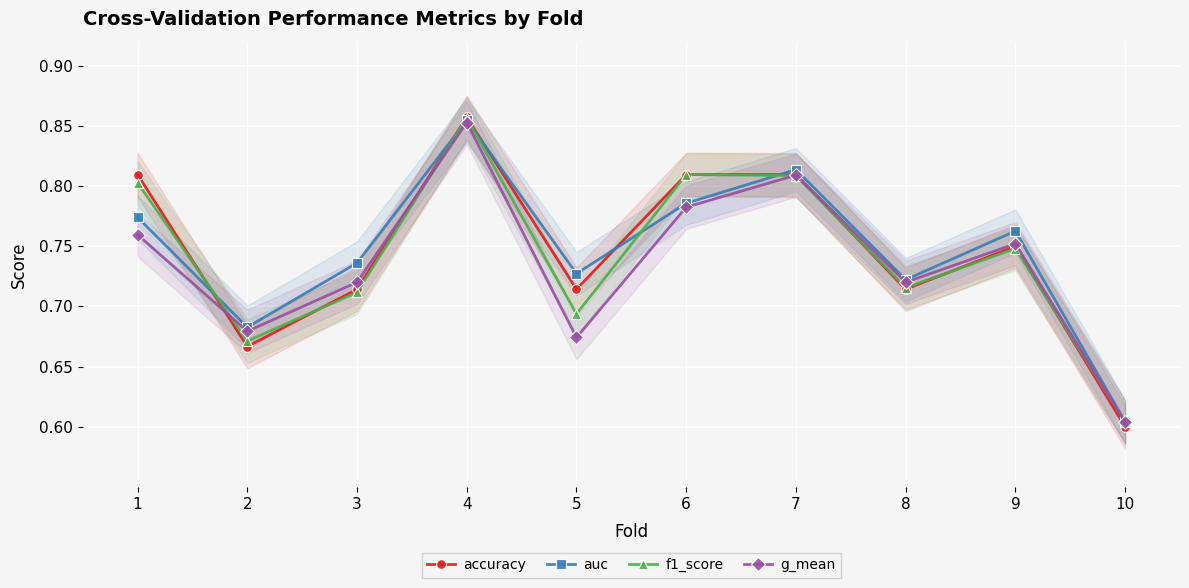

Between 4 and 10, which is larger?

4